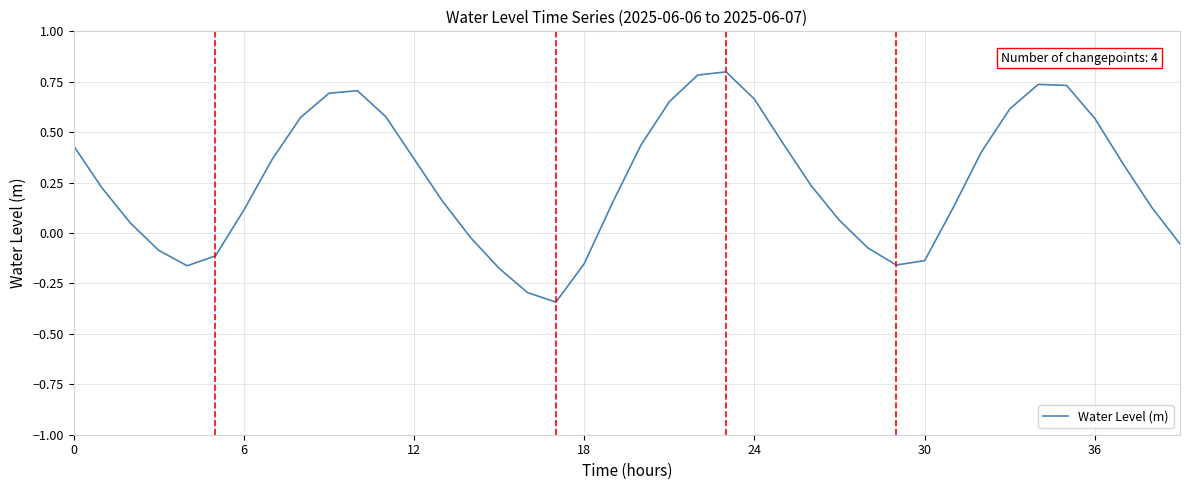

What is the difference between the maximum and minimum values?

1.1